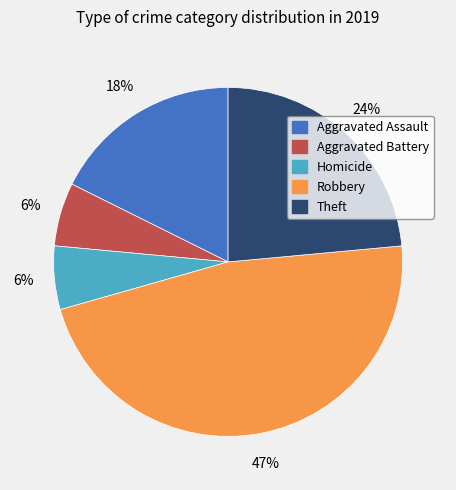

Is there a majority slice in this chart?

No